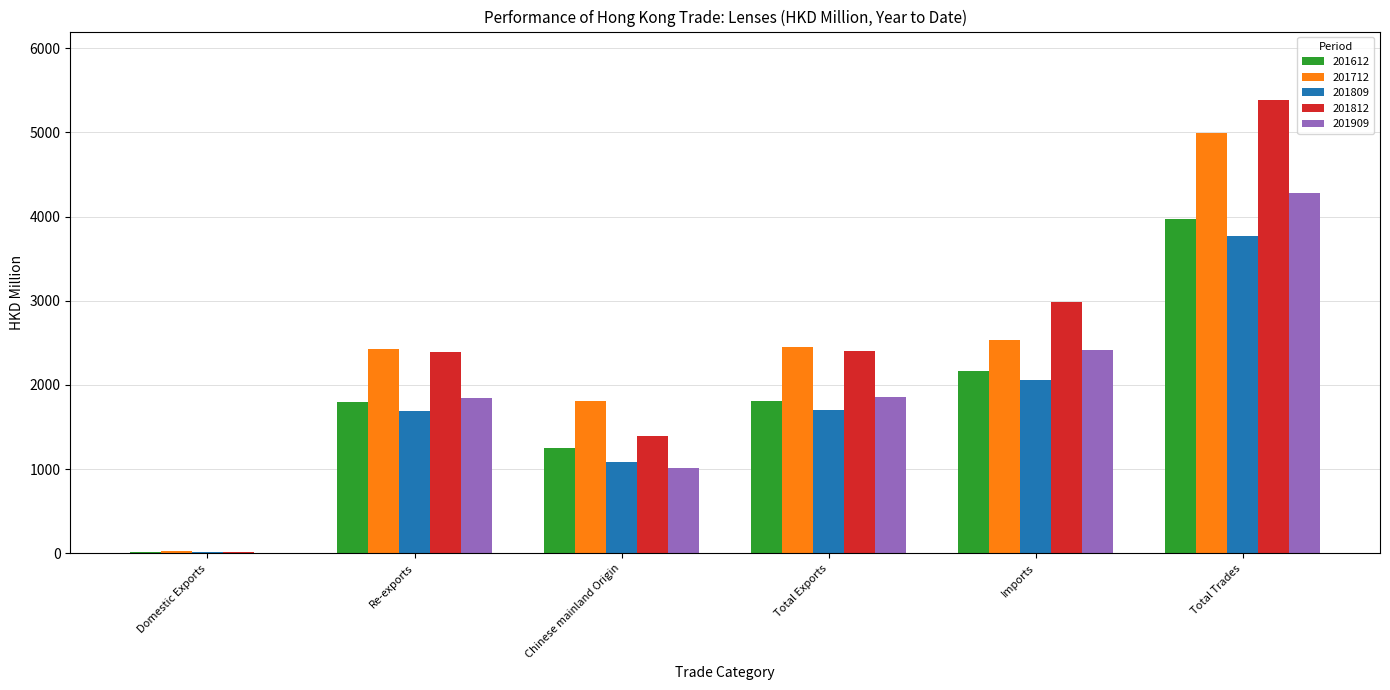

Does the chart contain stacked bars?

No